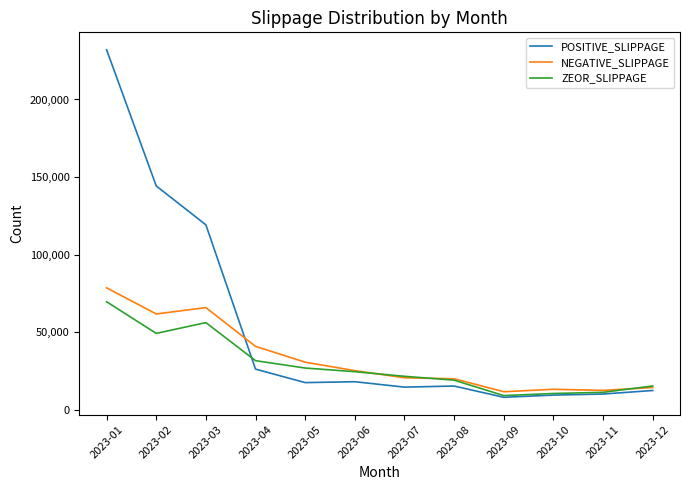

Which series has the widest spread of values?

POSITIVE_SLIPPAGE